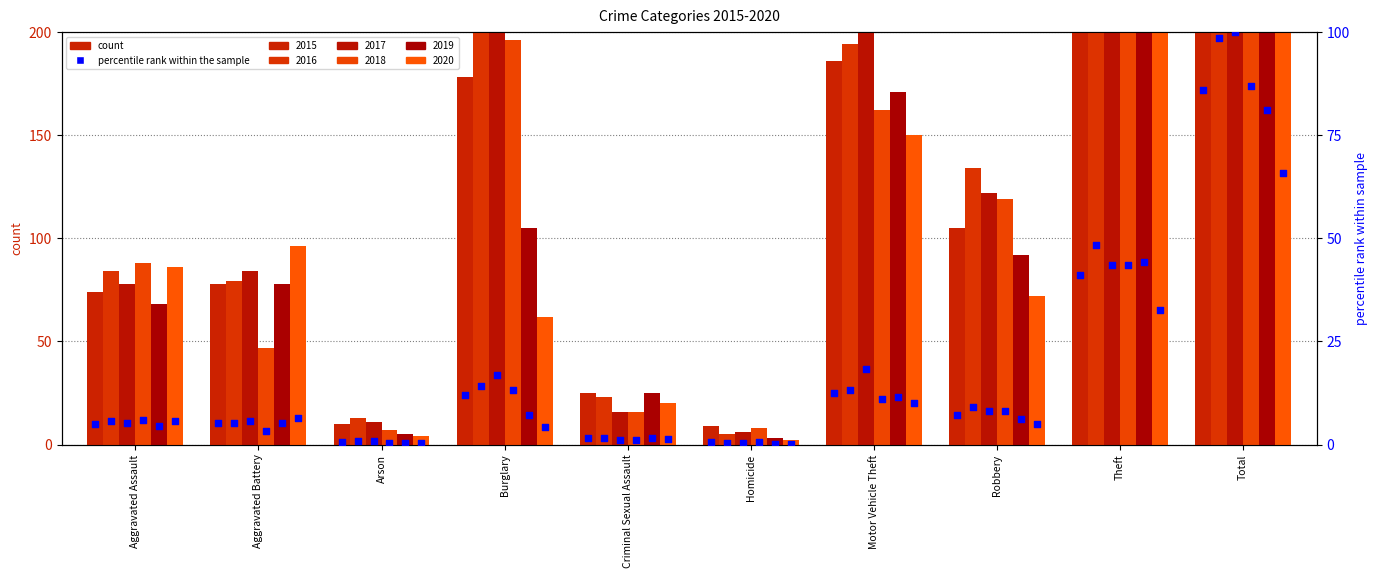

Which series reaches the maximum Y coordinate?

2017